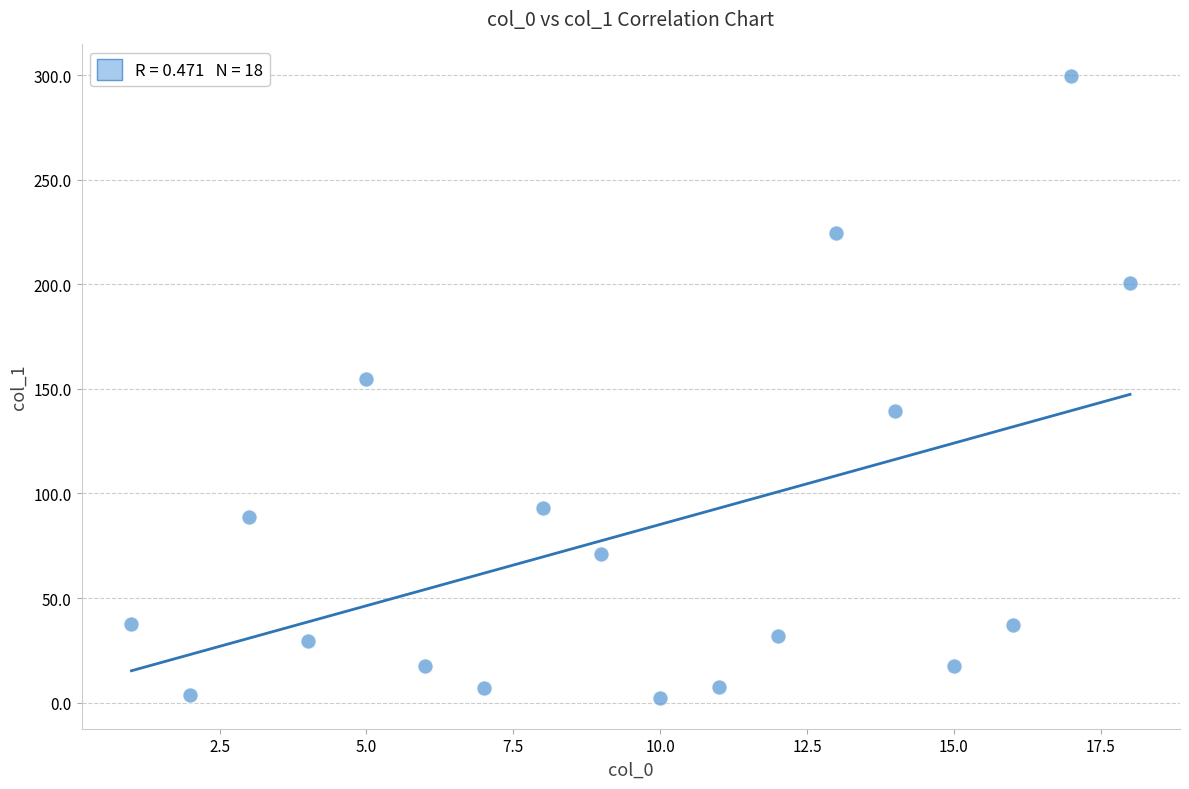

What is the range of X values (max minus min)?

17.0